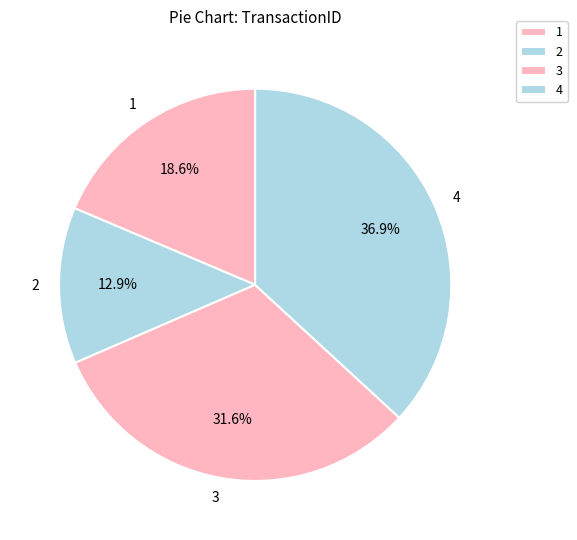

Is the sum of 2 and 1 greater than half?

No